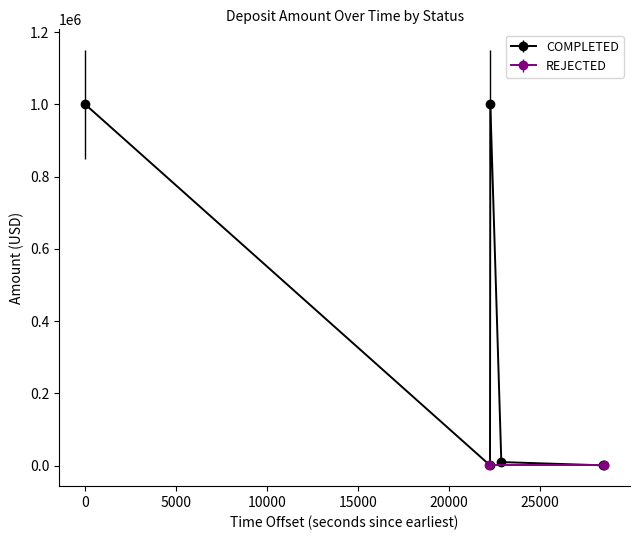

How many data points are above 10000?

2